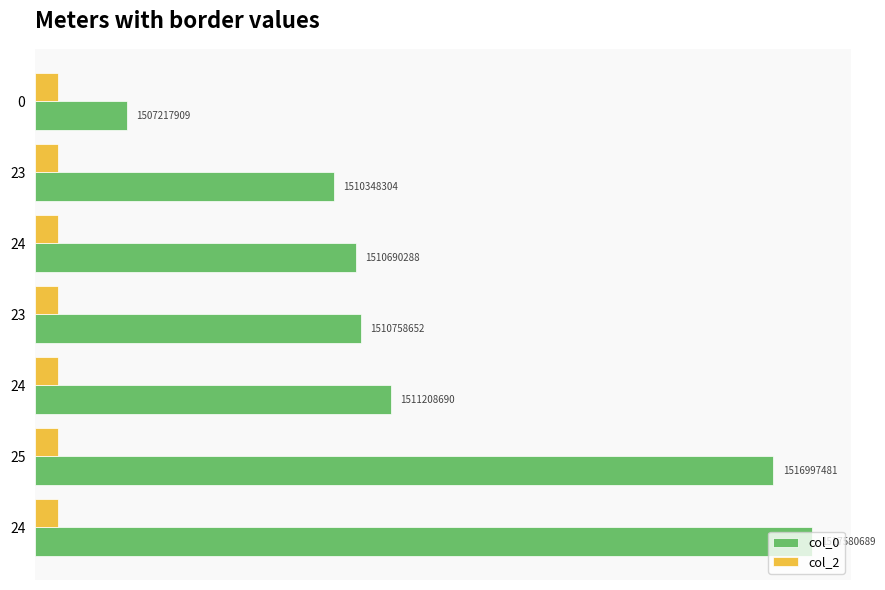

What is the sum of all col_2 values?

2.8